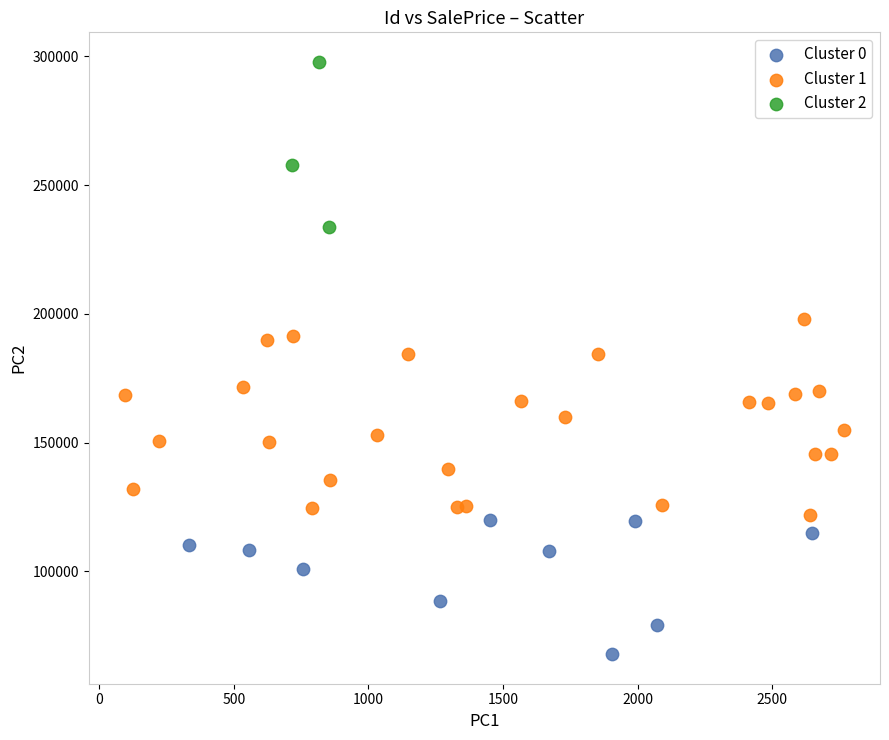

Which series reaches the maximum Y coordinate?

Cluster 2